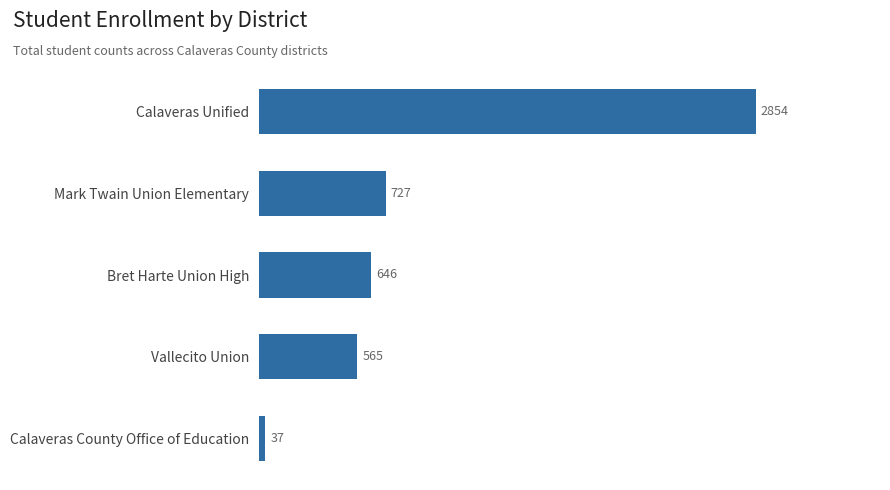

What is the change in value from Mark Twain Union Elementary to Vallecito Union?

-162